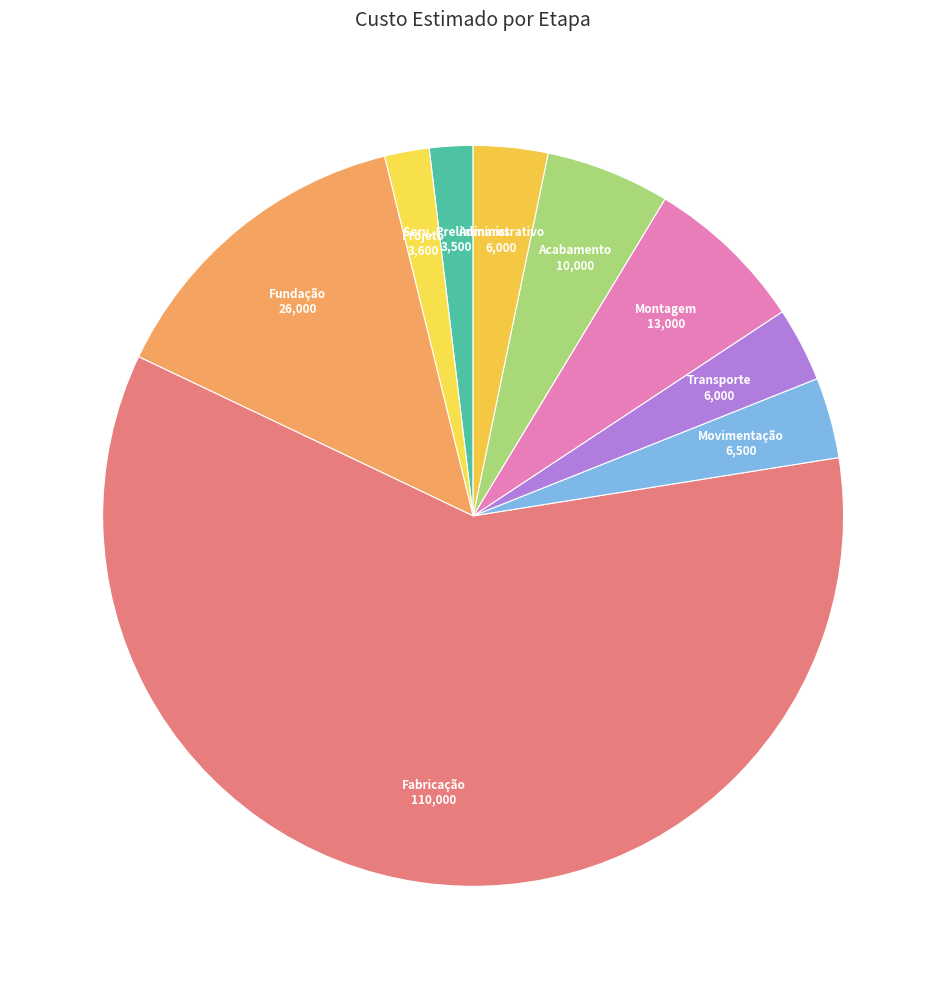

Which slice is the largest?

Fabricação